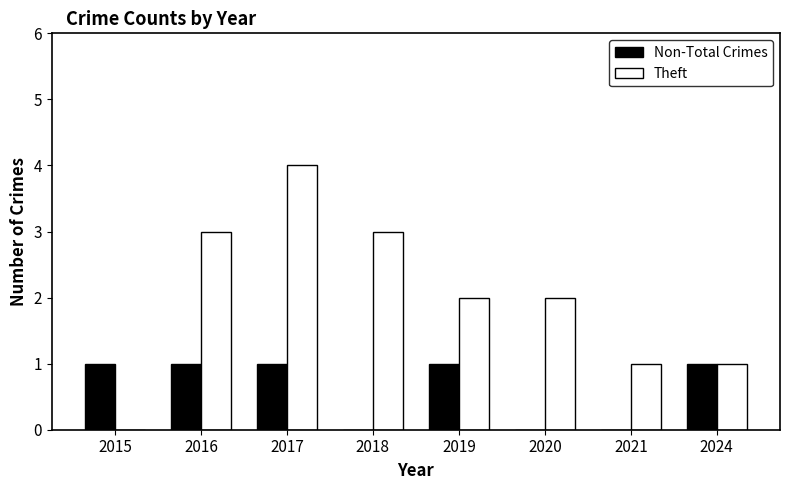

What is the total value across all series at 2016?

4